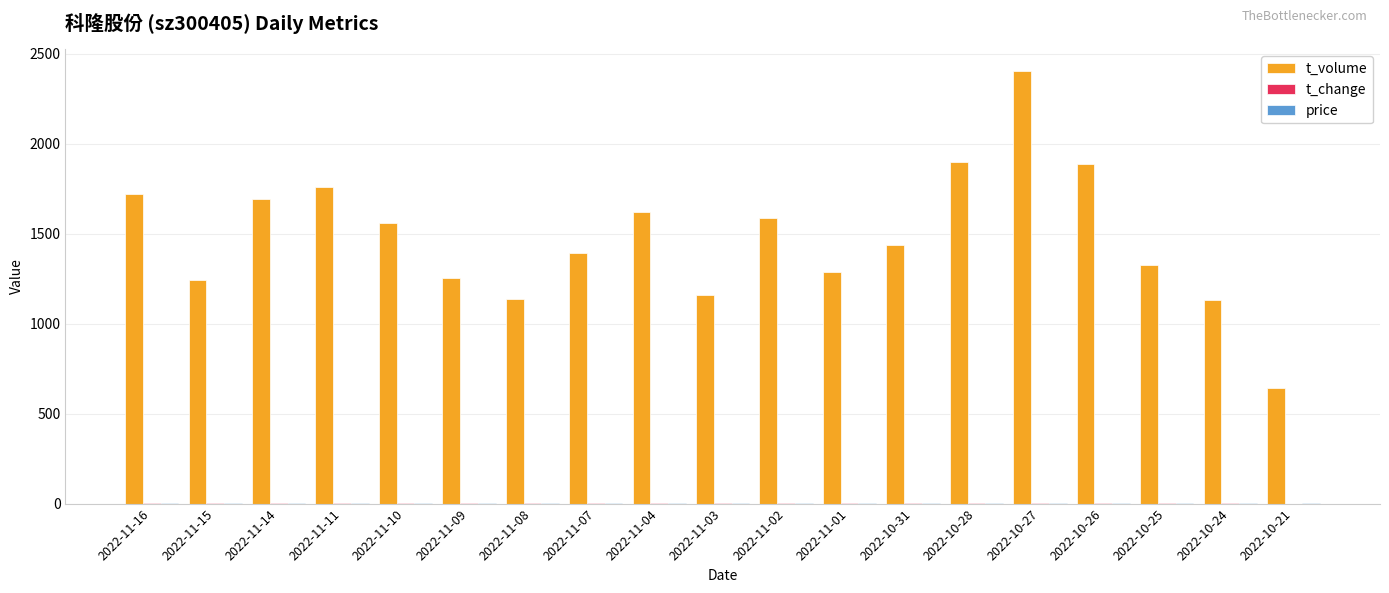

At which category is the sum across all series the highest?

2022-10-27